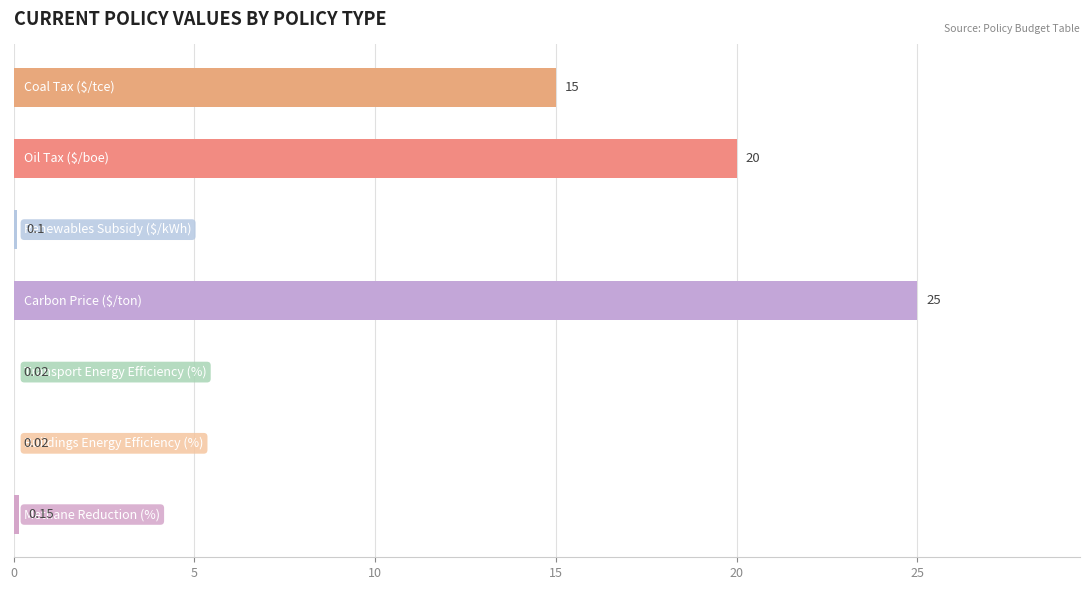

What is the maximum value shown in the chart?

25.0